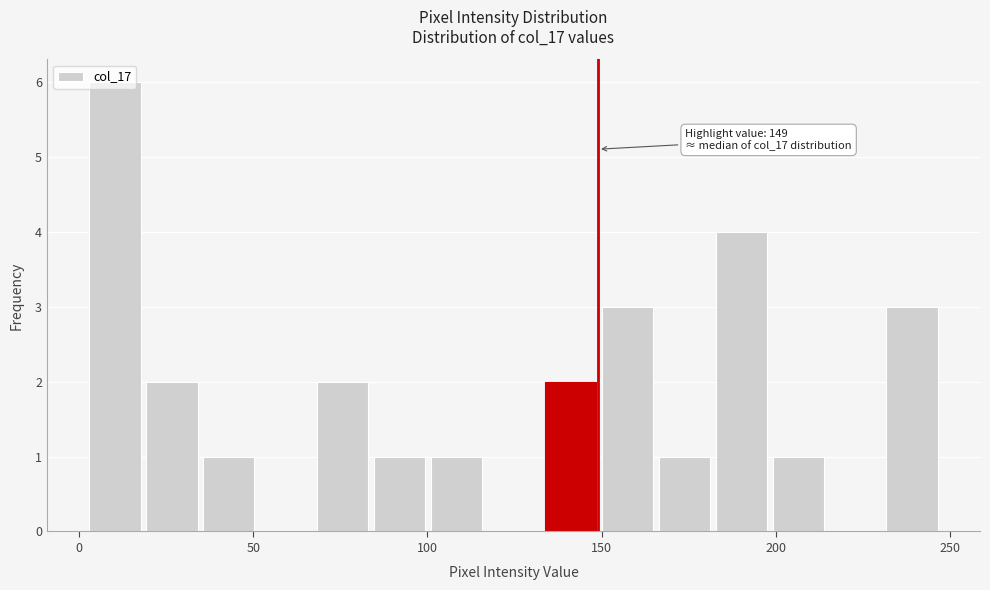

Around what value on the x-axis is the tallest bar? Give the approximate position of its centre, as read against the axis.

10